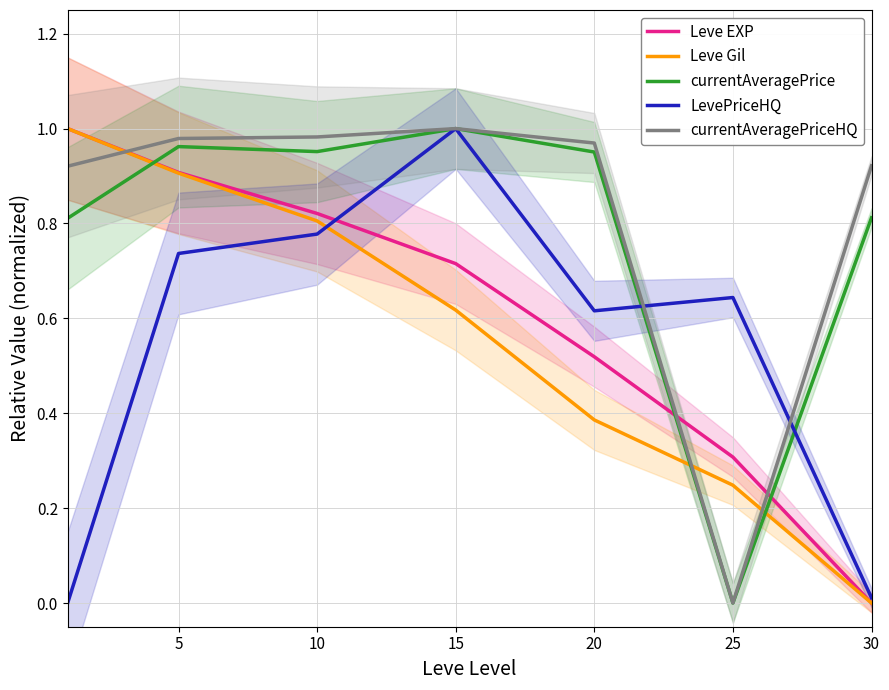

True or false: Leve Gil has a value of 0.5 at 5.

False